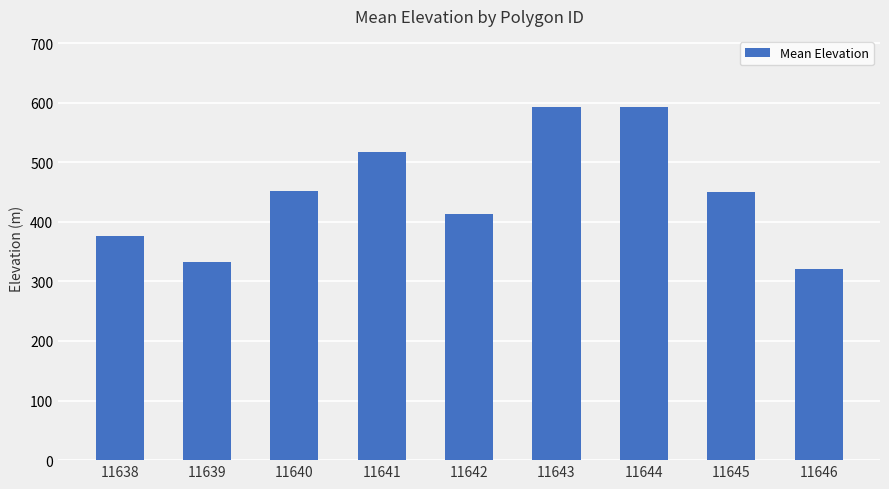

Approximately how many times larger is the value at 11643 compared to 11641?

1.1